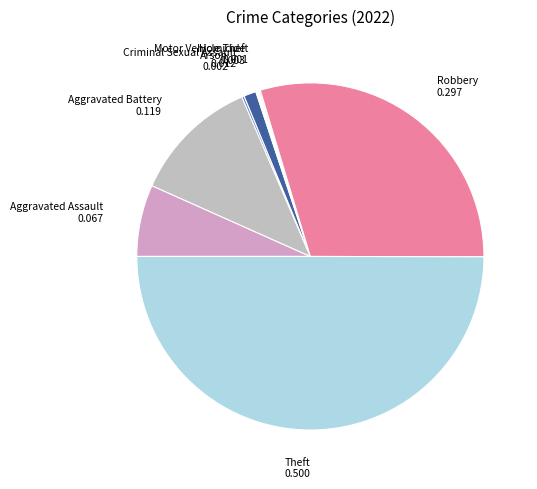

What is the largest slice in the pie chart?

Theft